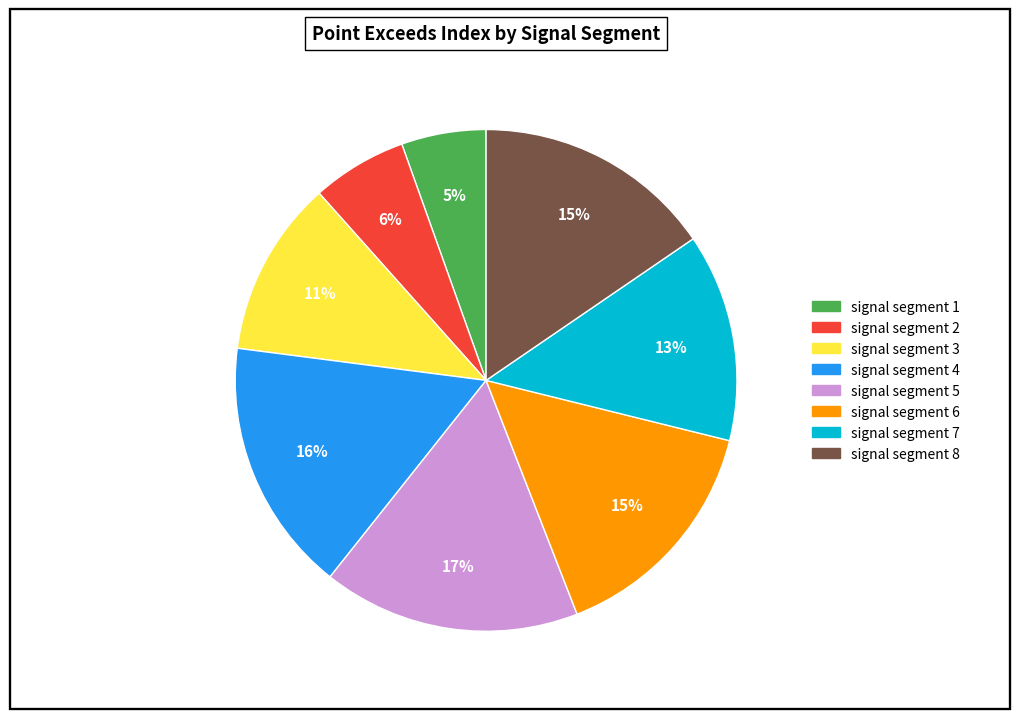

Is it true that signal segment 1 is 14% of the pie?

False